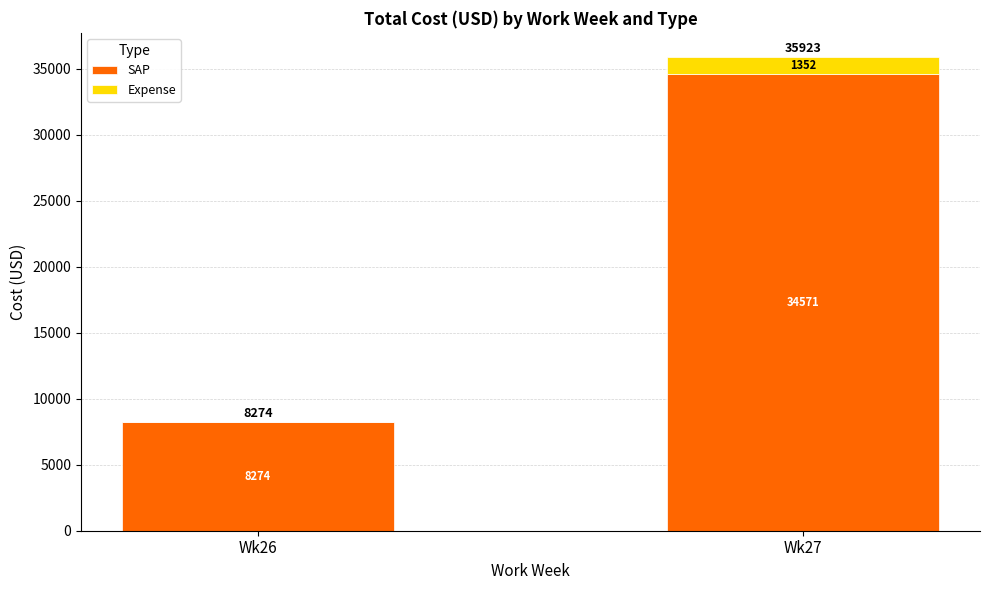

Where is SAP nearest to the value 21422?

Wk26